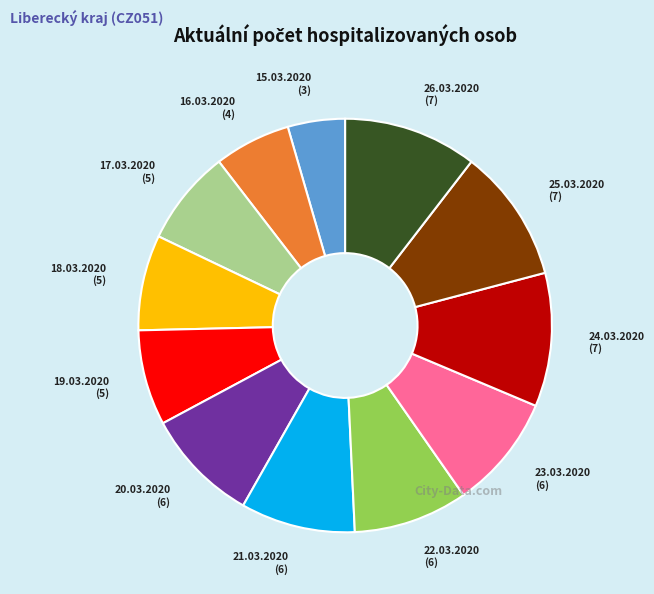

Does any single category account for the majority?

No